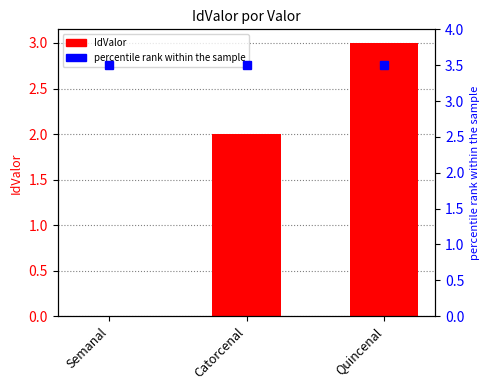

Count the values in the range 0 to 3.

3